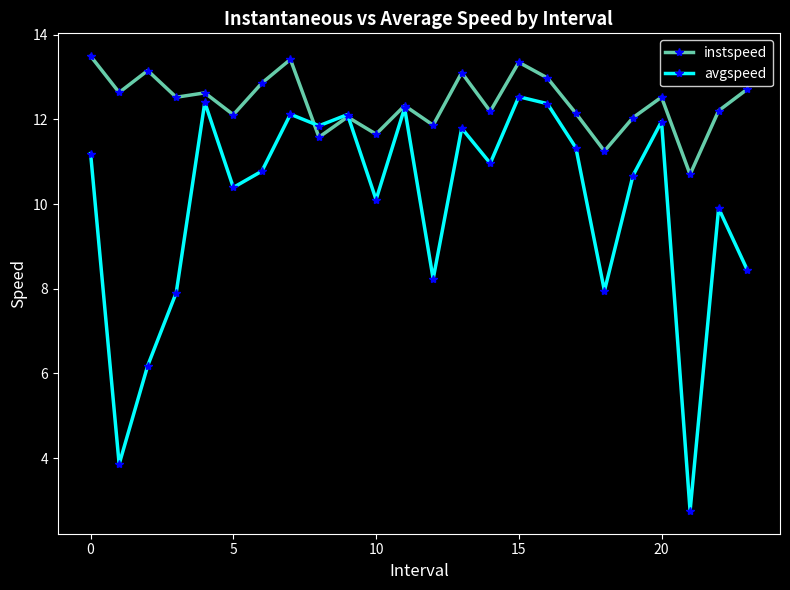

What is the smallest value displayed?

2.8